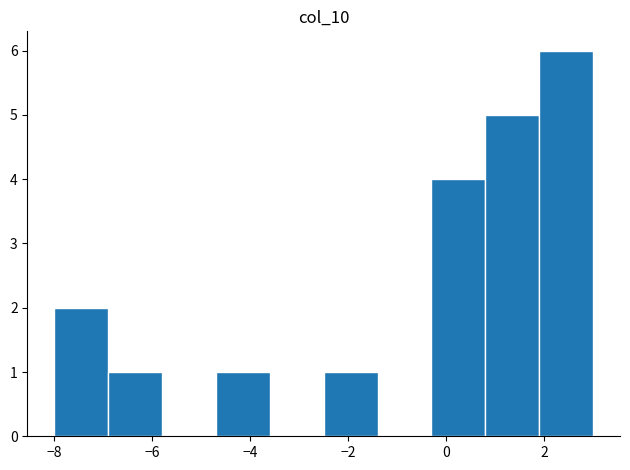

Reading left to right, transcribe this chart: for each bar, give the range it covers on the x-axis and its height. Neither the bar edges nor the heights are printed on the chart, so give them approximately, as read against the axes.

-8.0 to -6.9: 2
-6.9 to -5.8: 1
-5.8 to -4.7: 0
-4.7 to -3.6: 1
-3.6 to -2.5: 0
-2.5 to -1.4: 1
-1.4 to -0.3: 0
-0.3 to 0.8: 4
0.8 to 1.9: 5
1.9 to 3.0: 6